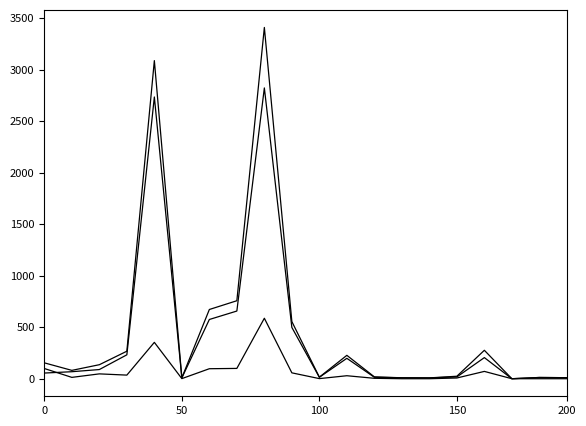

Does the chart have visible grid lines?

No